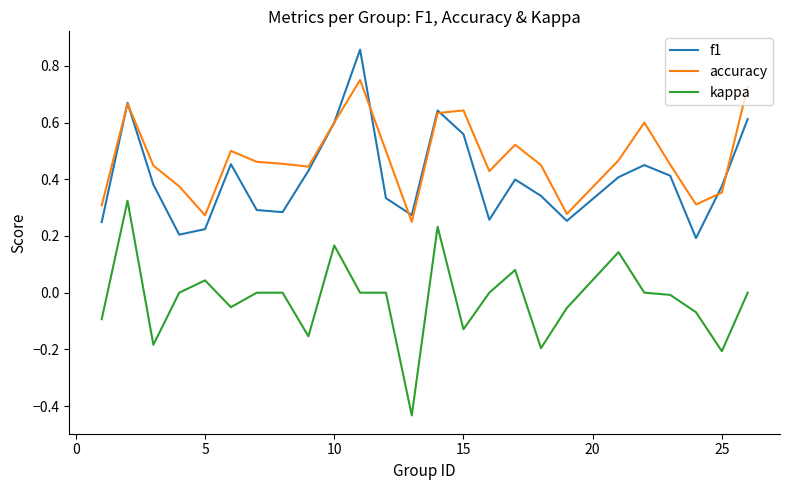

List the series in order of their peak value, highest first.

f1, accuracy, kappa